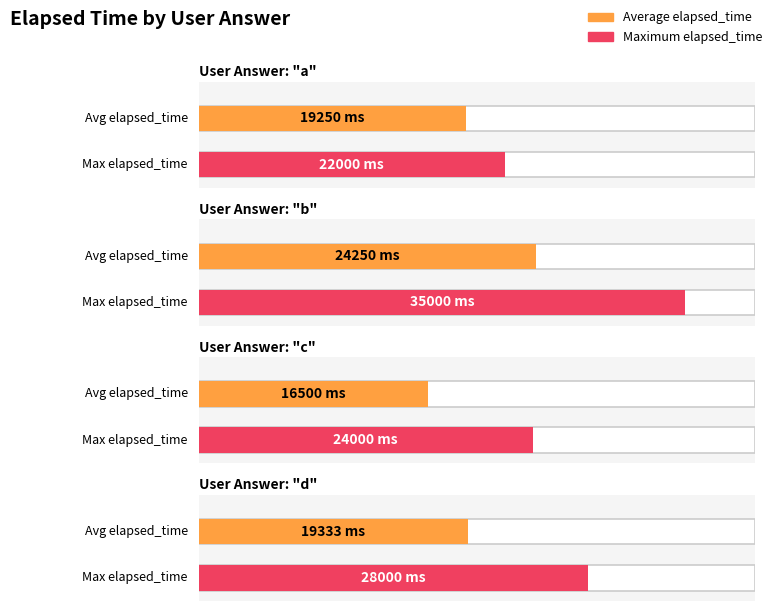

Is the value of Average elapsed_time at c greater than the value of Maximum elapsed_time at d?

No